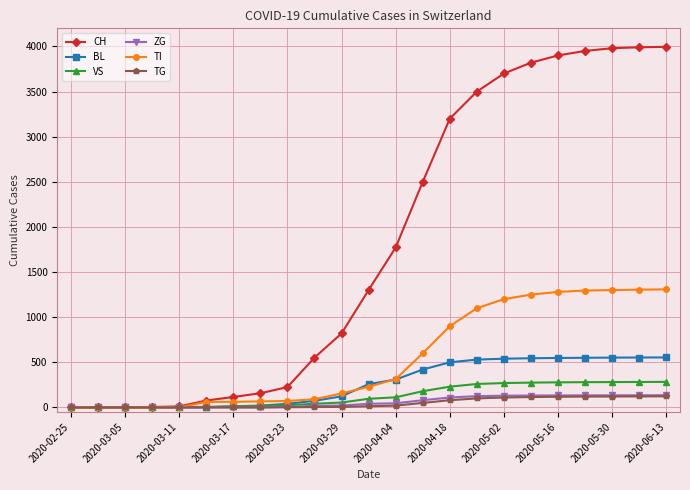

What is the maximum value shown in the chart?

3995